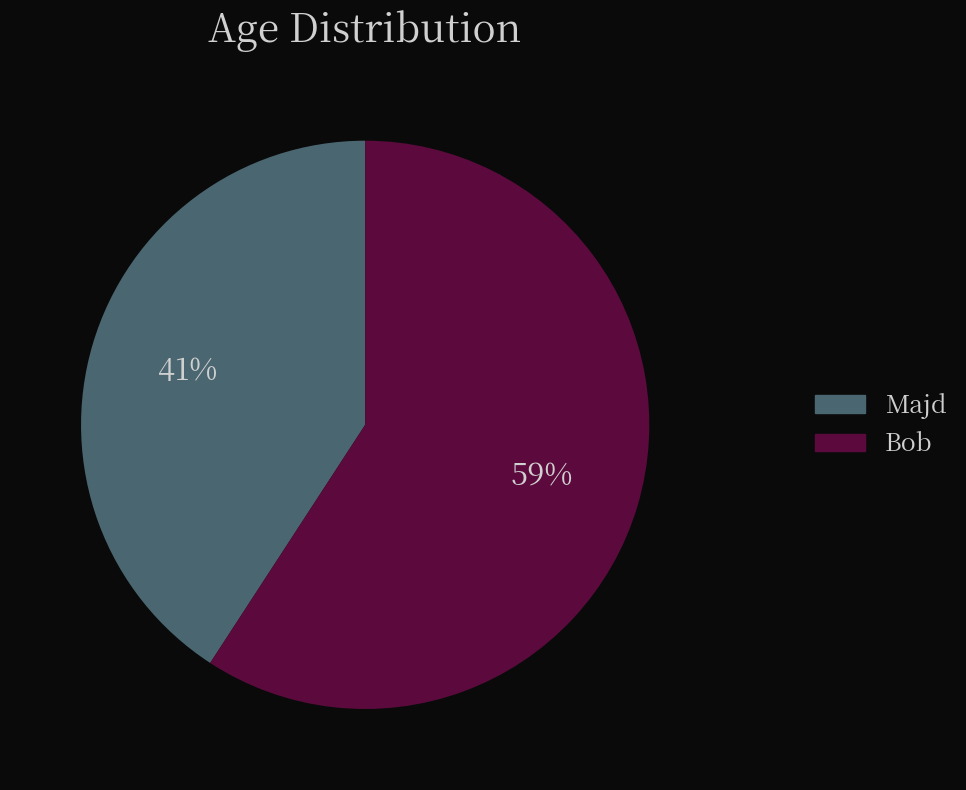

To the nearest percent, what is the difference between the Bob and Majd slice percentages?

18%